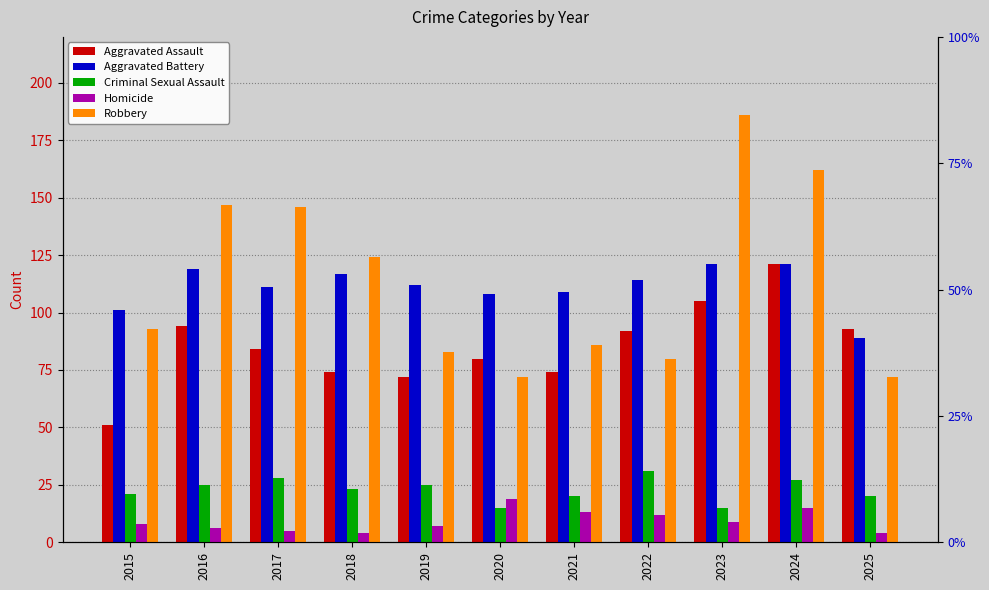

Does the chart contain any negative values?

No